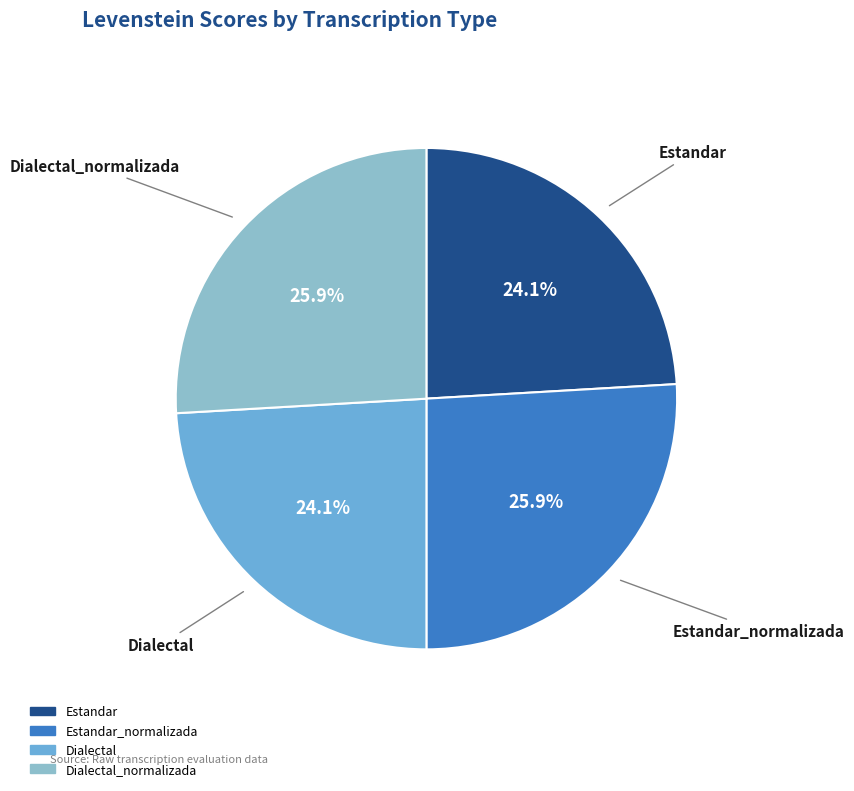

Does any single category account for the majority?

No